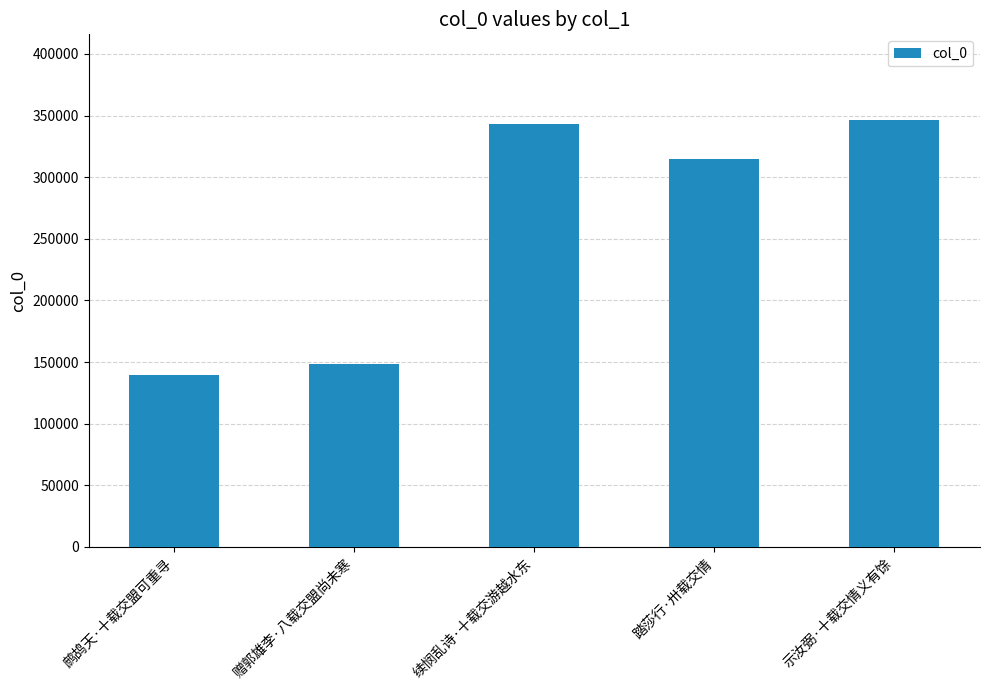

List the labels in order of value, largest first.

示汝弼·十载交情义有馀, 续悯乱诗·十载交游越水东, 踏莎行·卅载交情, 赠郭雄李·八载交盟尚未寒, 鹧鸪天·十载交盟可重寻